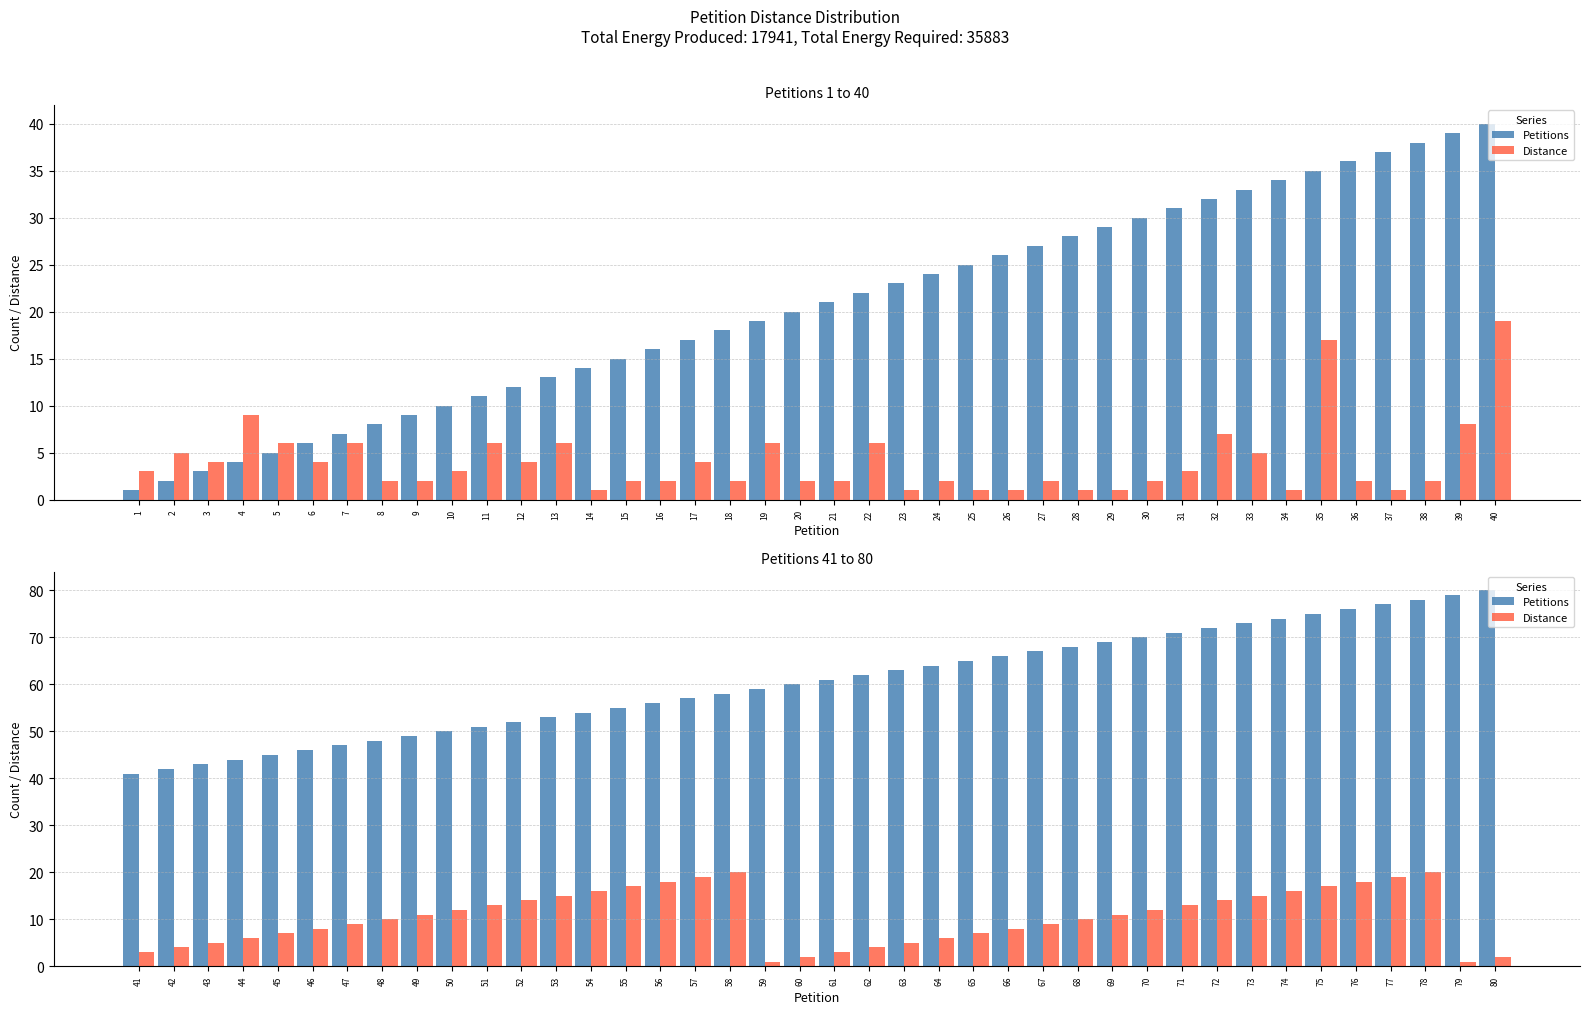

Is it true that Petitions equals 105 at 73?

False